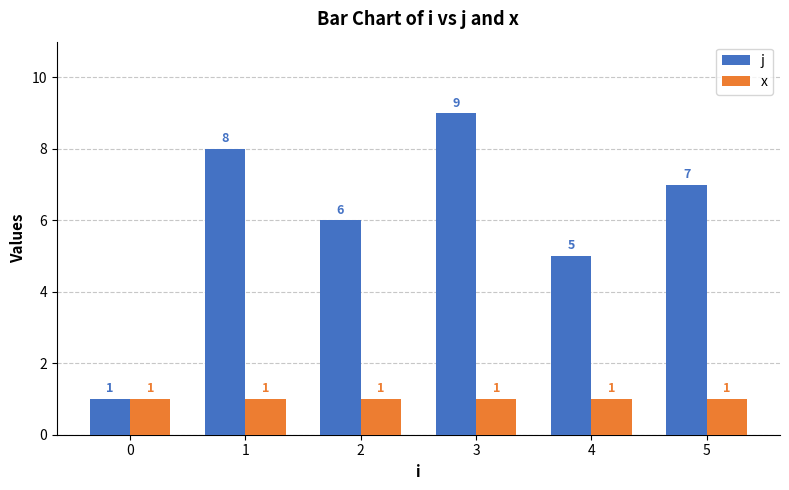

At which label does j first exceed 7?

1